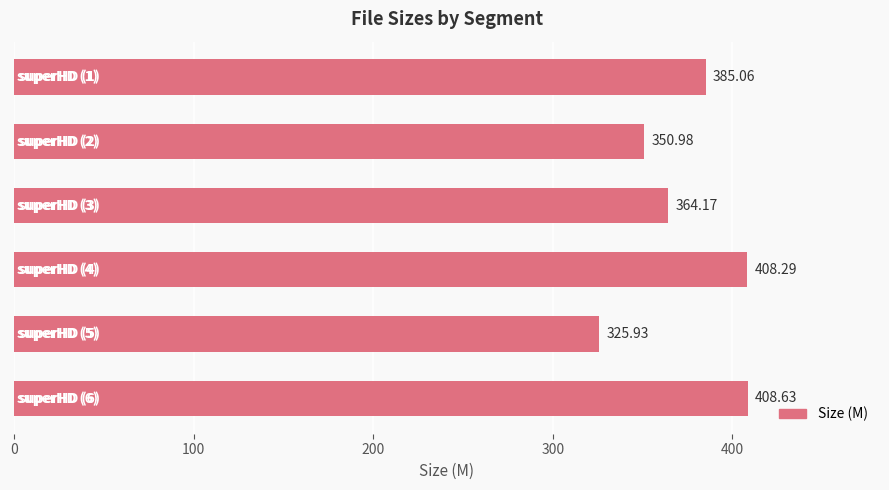

What is the average value?

373.8